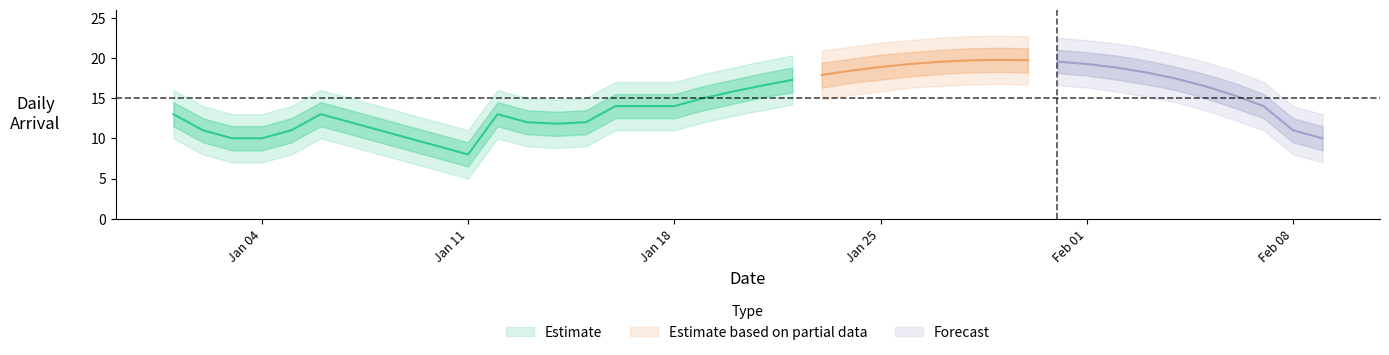

What is the sum of all lower2 values?

466.4